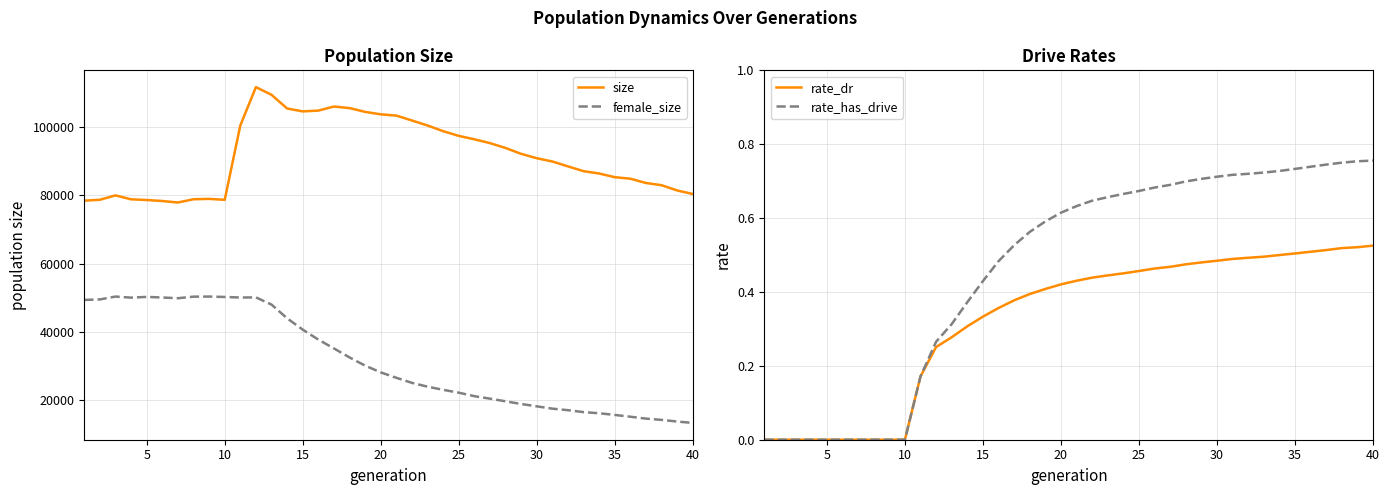

What is the minimum value for female_size?

13205